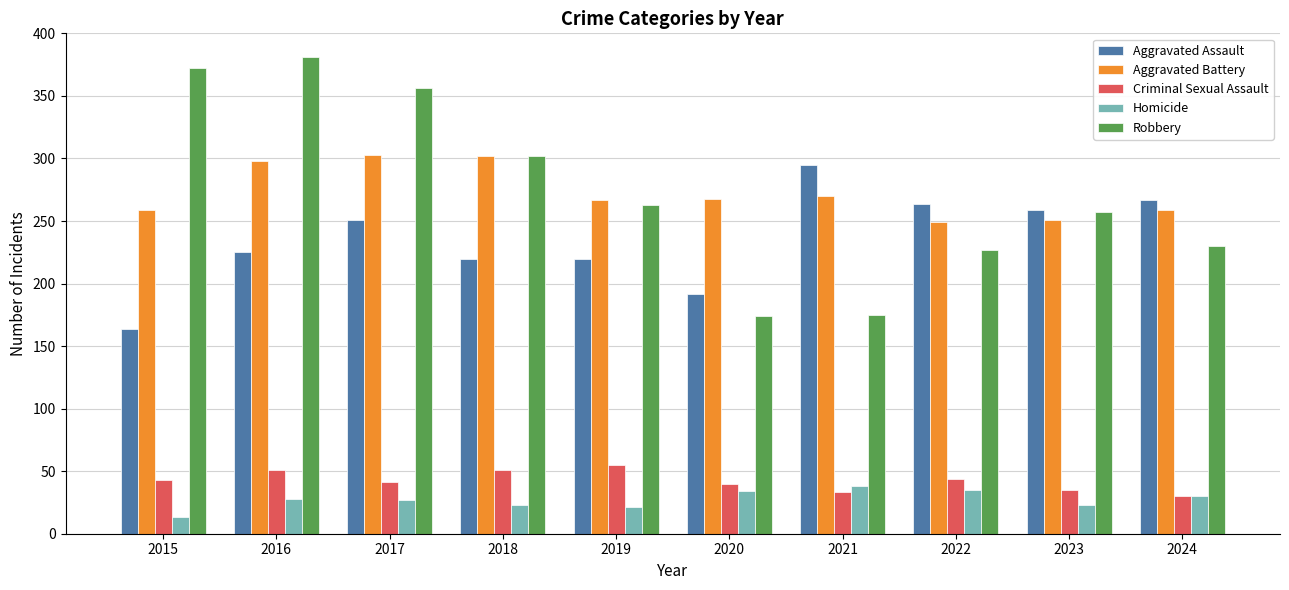

Are the bars horizontal?

No